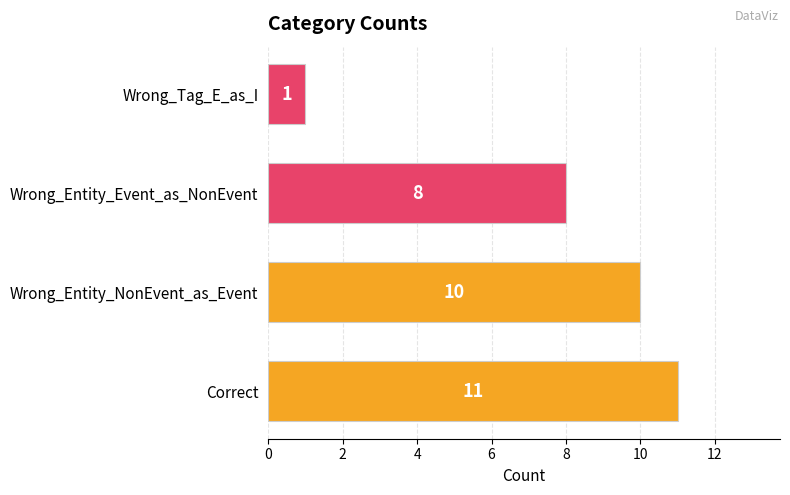

What is the sum of all values?

30